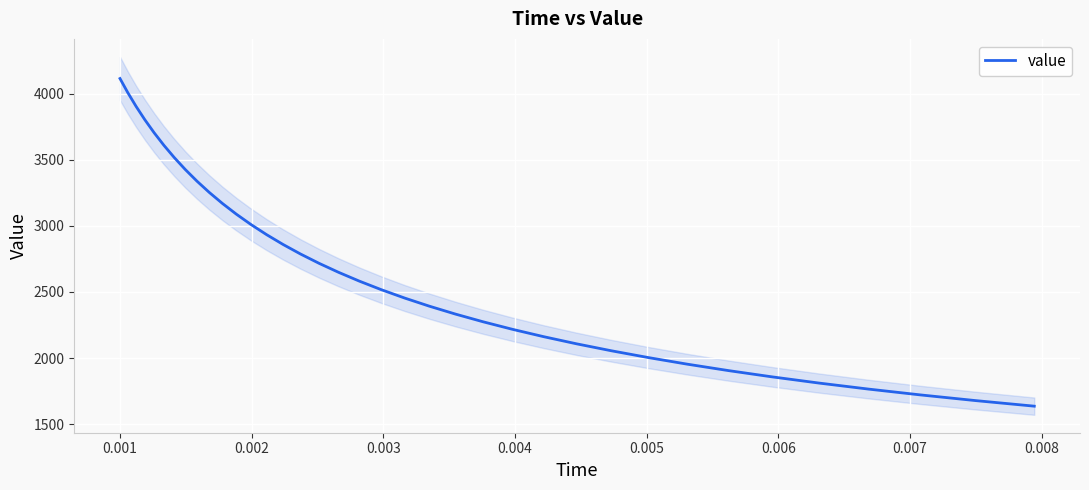

What is the maximum value for value?

4113.8